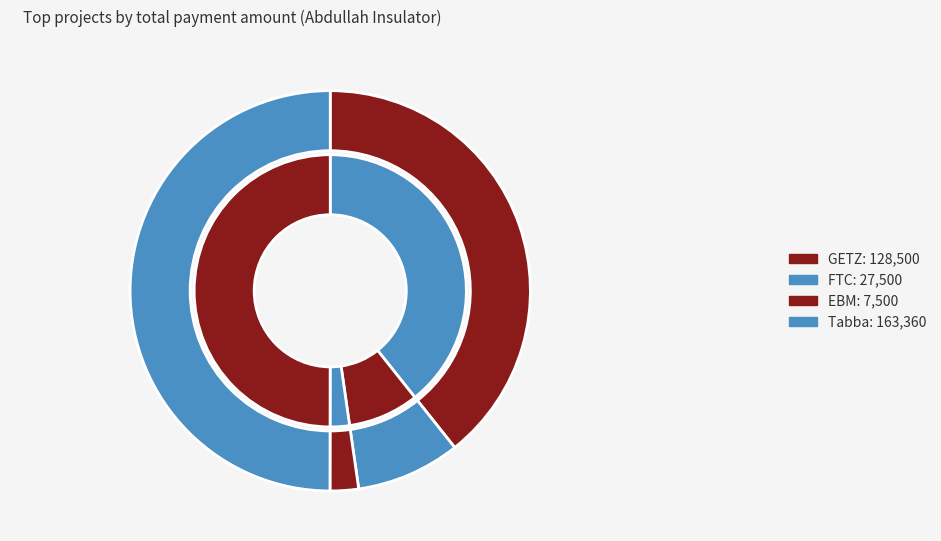

What is the largest slice in the pie chart?

Tabba